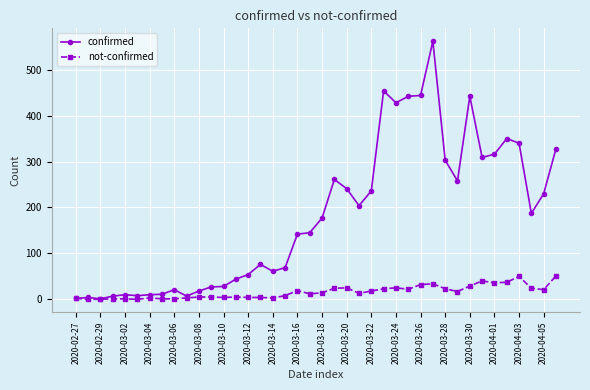

True or false: not-confirmed has more than 1 points higher than both neighbors.

True